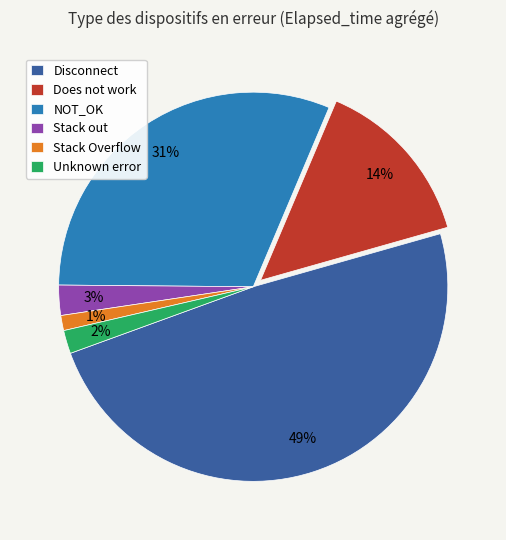

To the nearest percent, what is the difference between the Unknown error and Stack out slice percentages?

1%